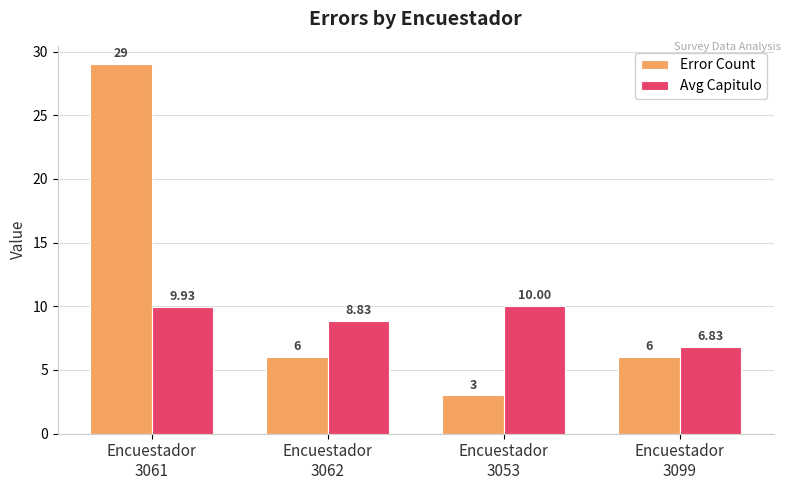

Which series has the widest spread of values?

Error Count